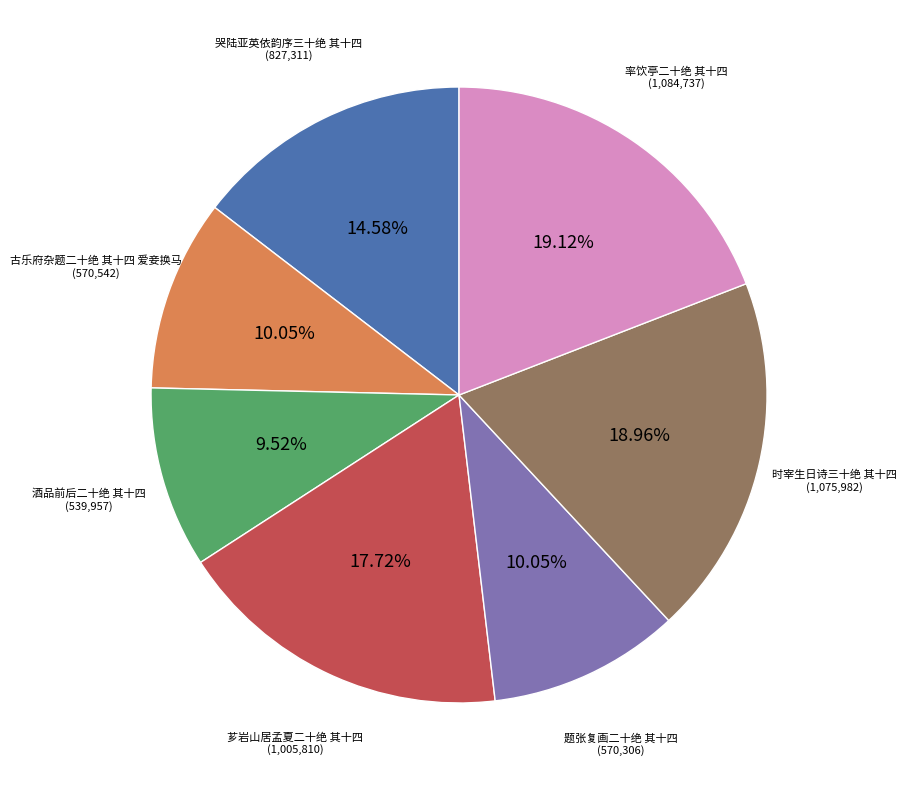

To the nearest percent, what portion does 题张复画二十绝 其十四 represent?

10%